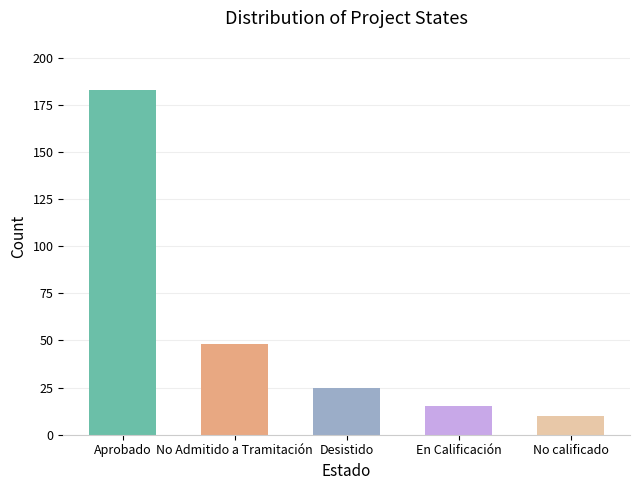

Rank the categories by value from lowest to highest.

No calificado, En Calificación, Desistido, No Admitido a Tramitación, Aprobado